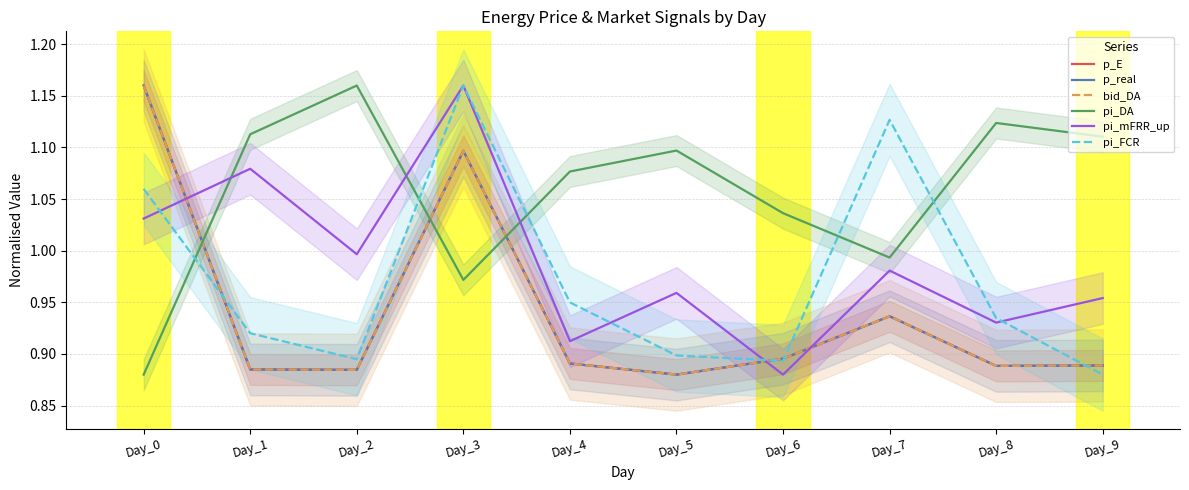

Which series has the widest spread of values?

pi_DA